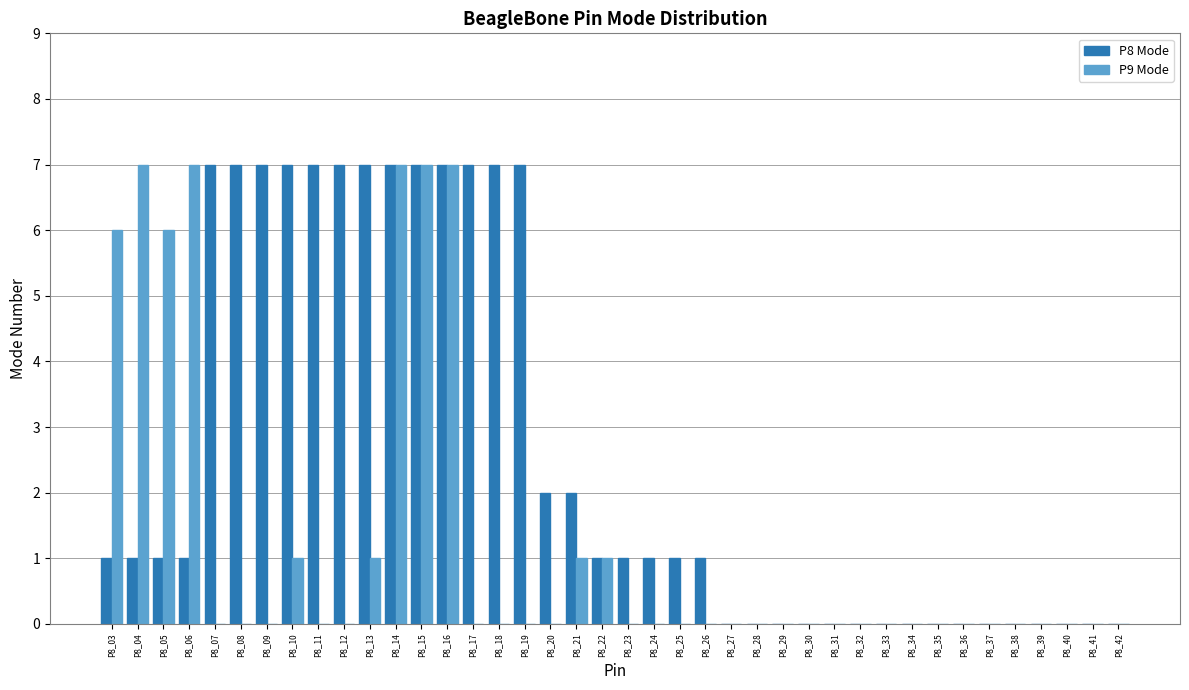

What is the sum of the P8 Mode values at P8_08 and P8_34?

7